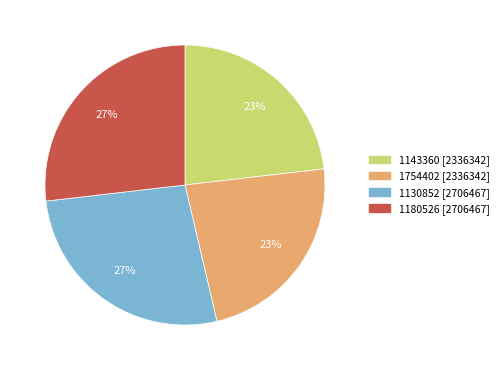

The 1143360 slice represents 30% of the pie. True or false?

False